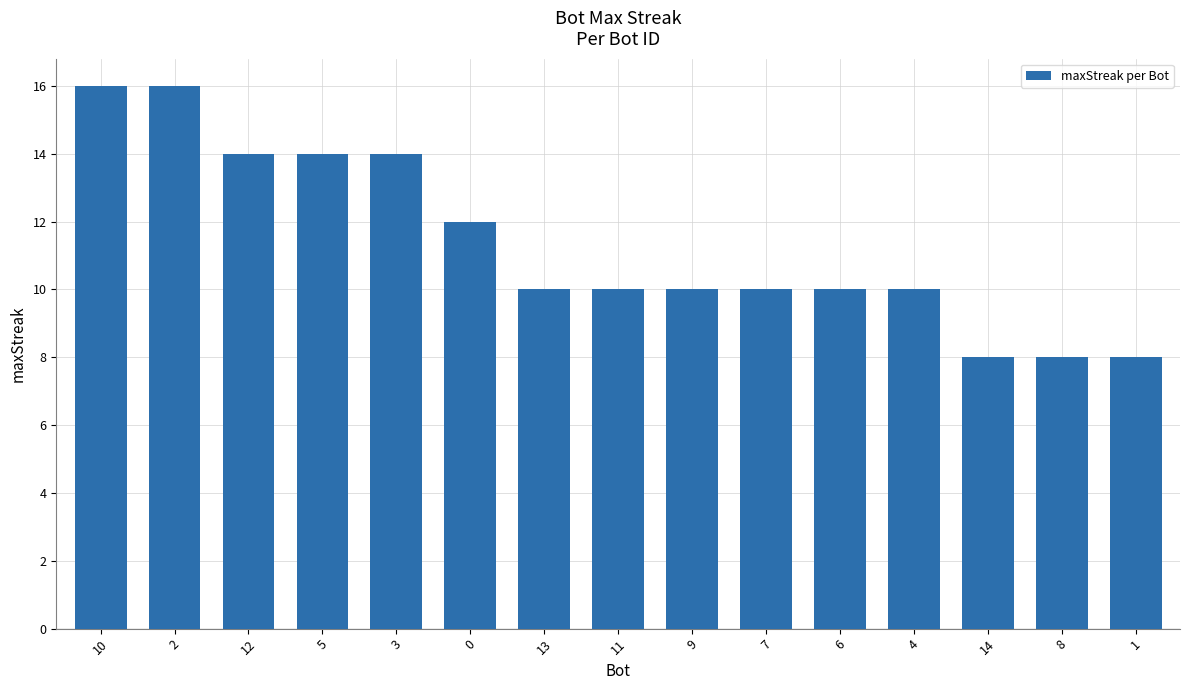

What is the smallest value displayed?

8